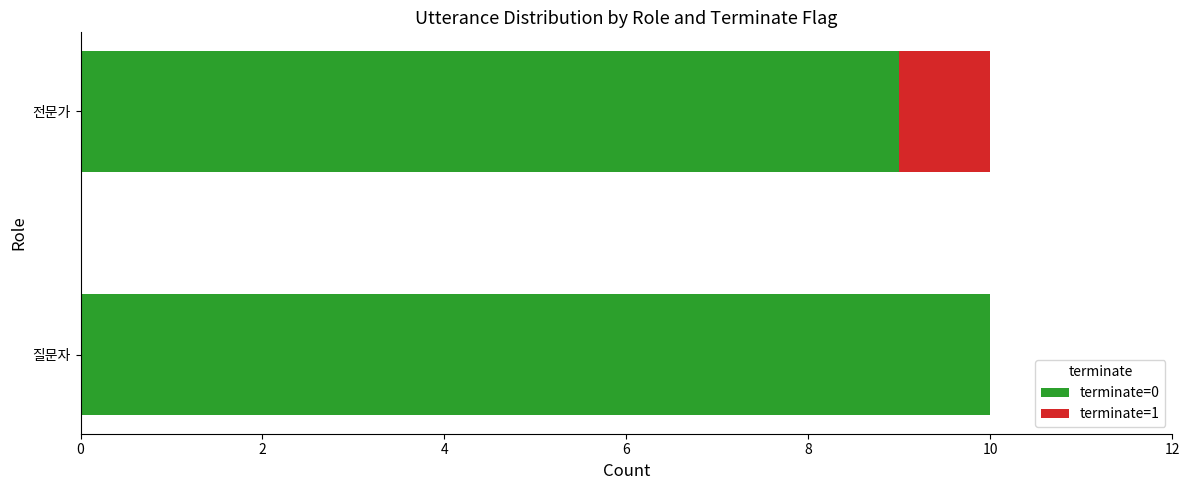

The terminate=0 series shows 10 at 질문자. True or false?

True